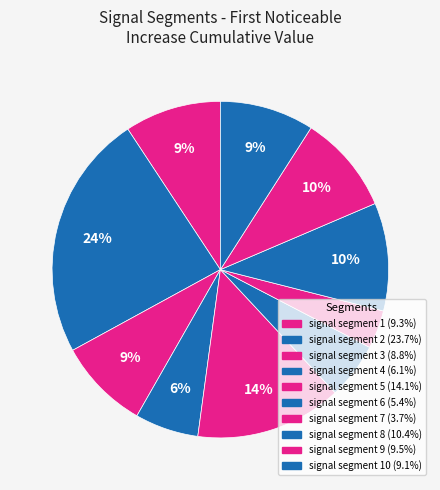

To the nearest percent, what is the average slice percentage?

10%